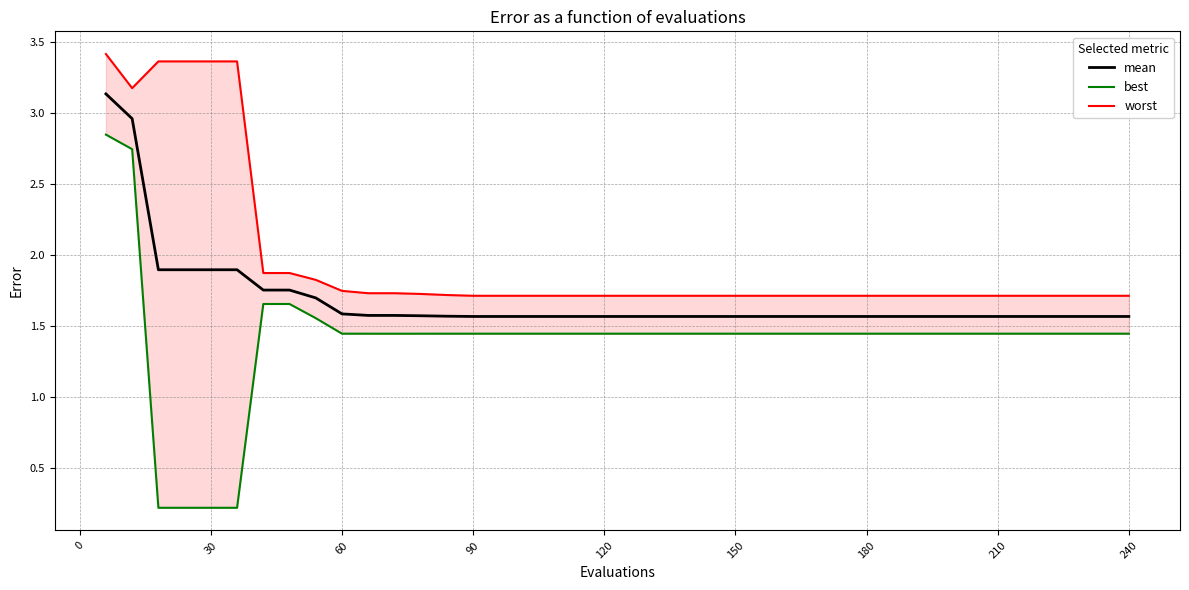

Which series has the largest total across all categories?

worst